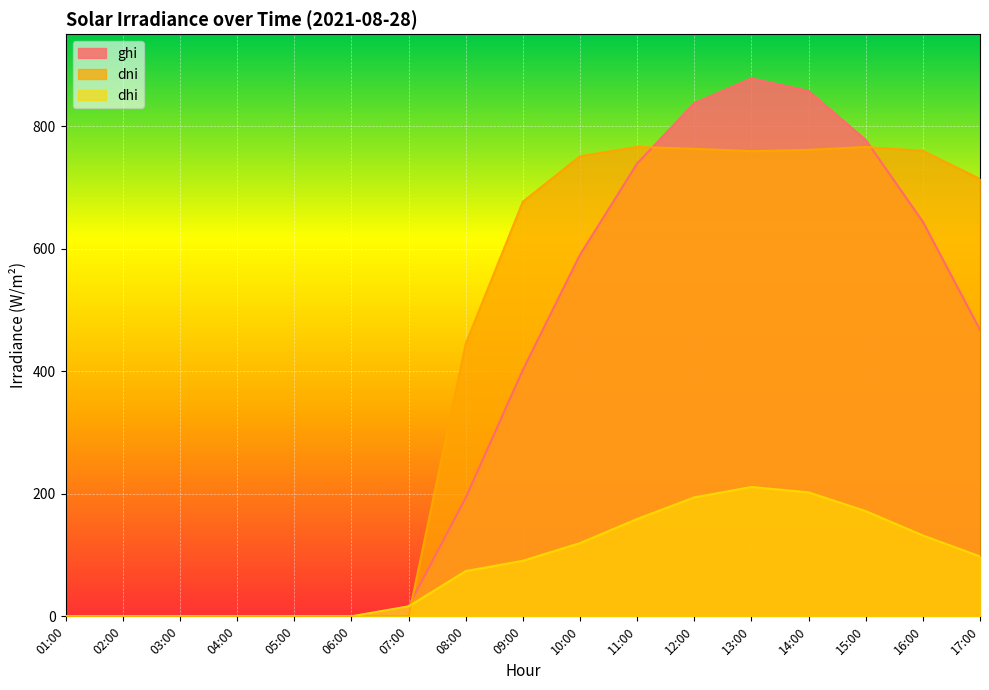

What is the sum of all dni values?

7160.2